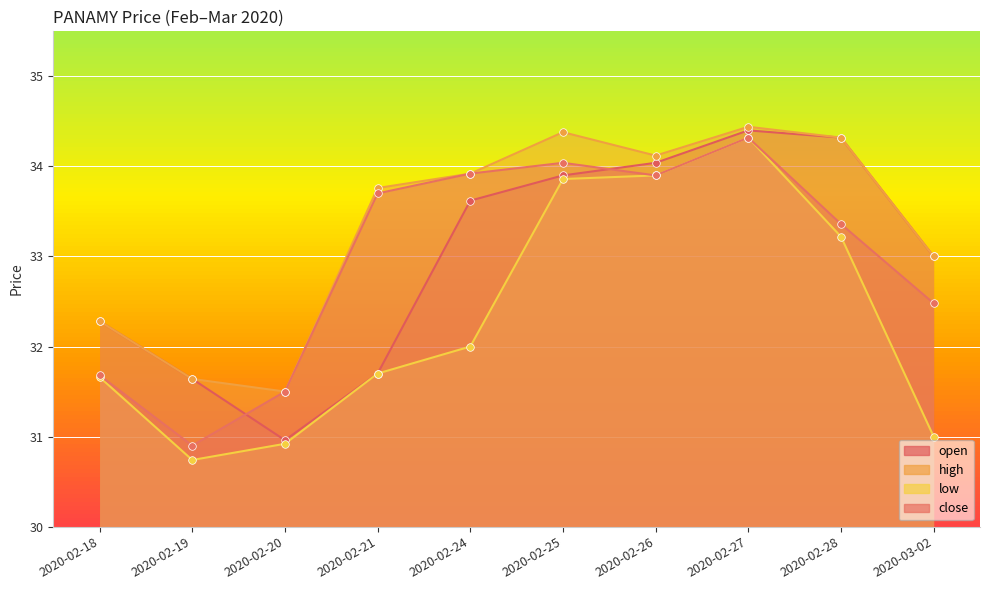

Which series has the widest spread of Y values?

low